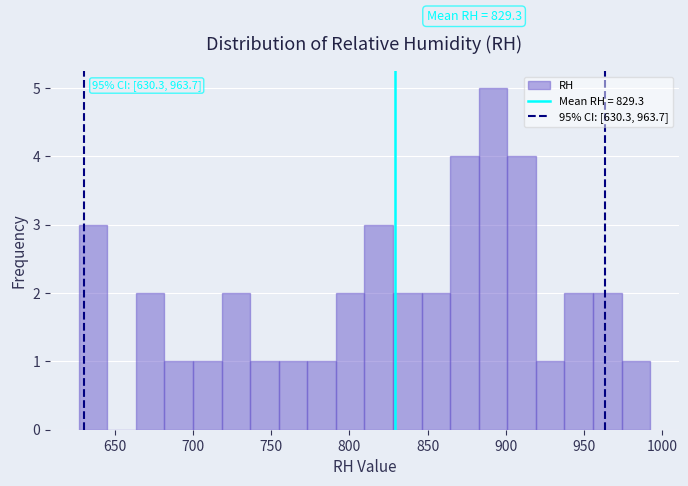

Around what value on the x-axis is the tallest bar? Give the approximate position of its centre, as read against the axis.

890